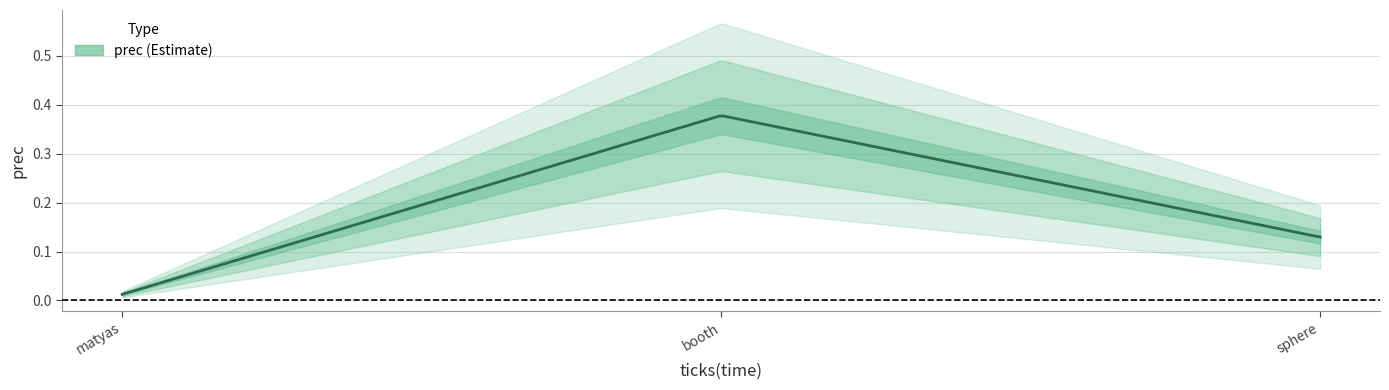

What is the maximum value shown in the chart?

0.4